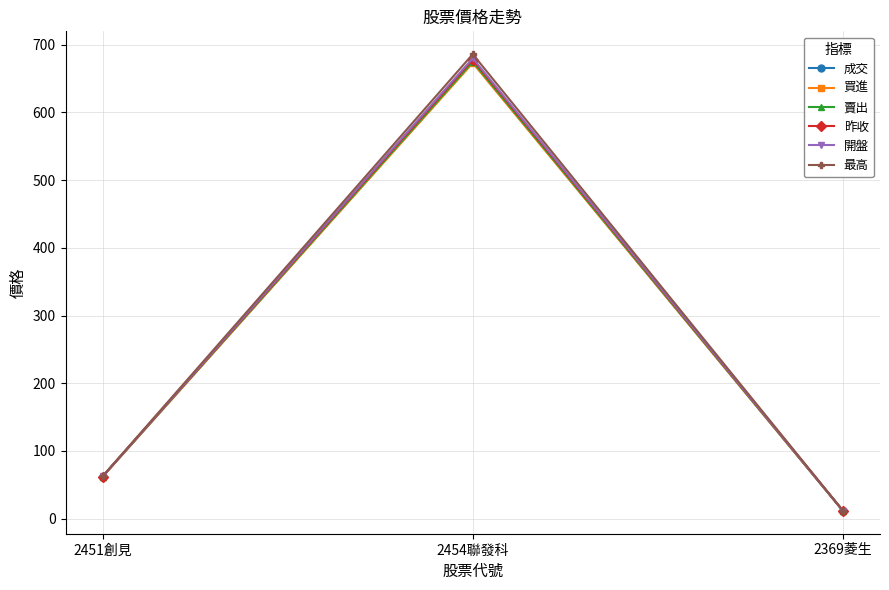

List the labels in order of 開盤 value, largest first.

2454聯發科, 2451創見, 2369菱生